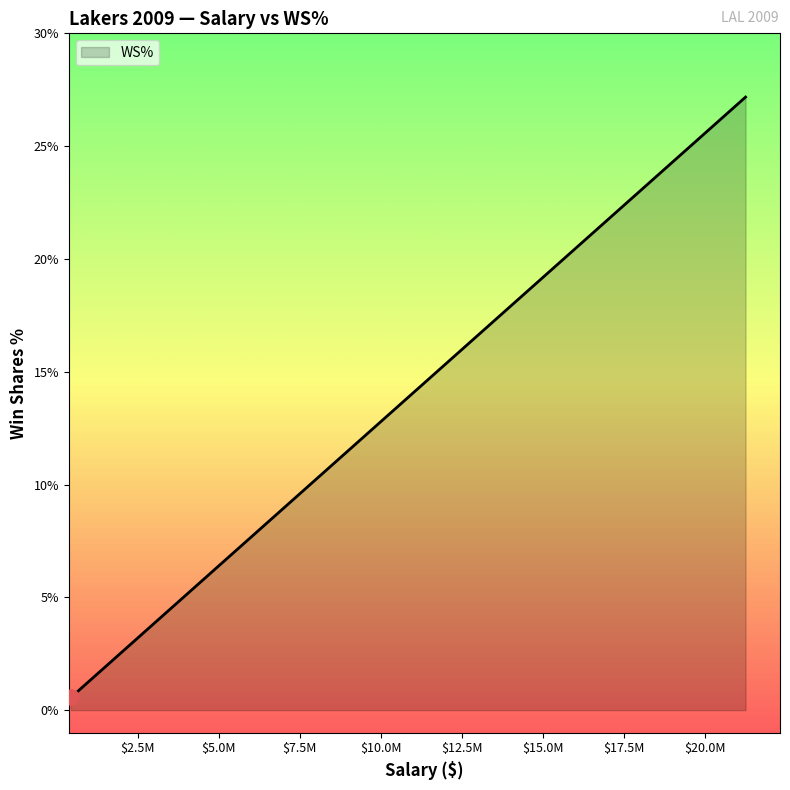

What is the difference between the maximum and minimum values?

26.6